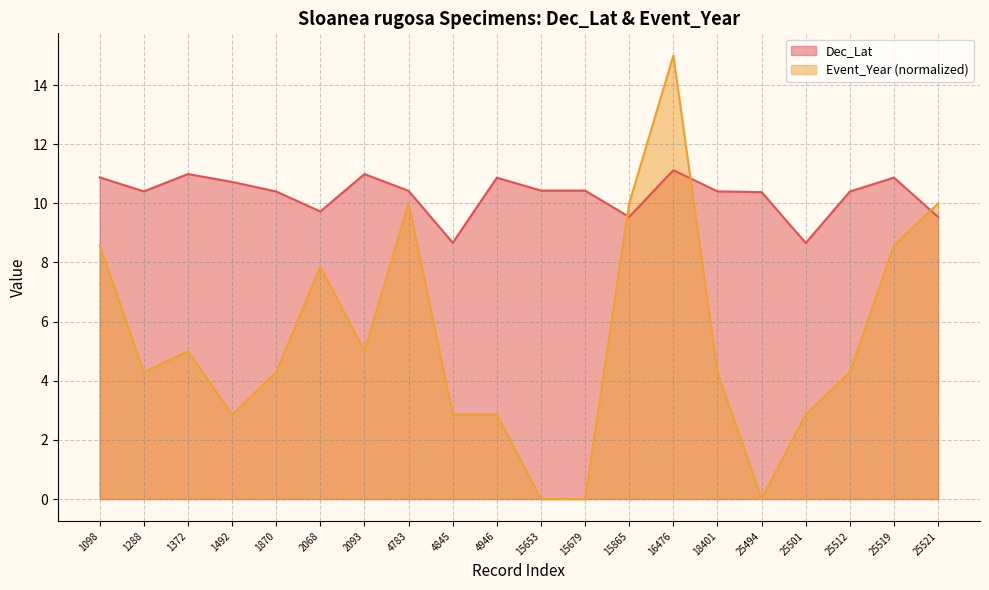

Which series has the largest total across all categories?

Dec_Lat